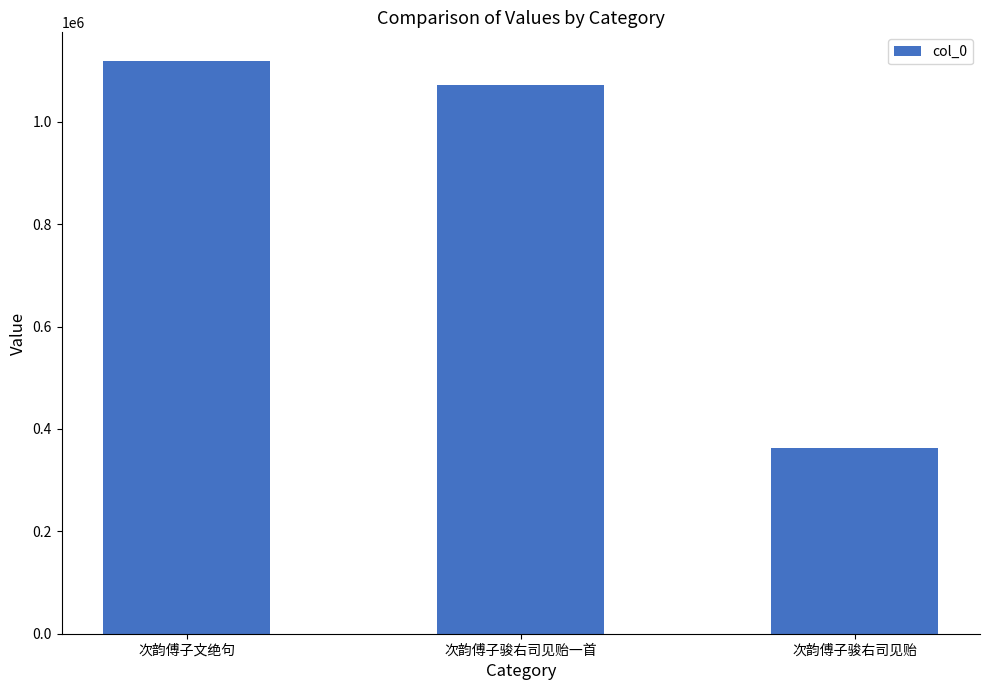

Reading left to right, list all the values displayed in this chart.

1118802	1072295	363528